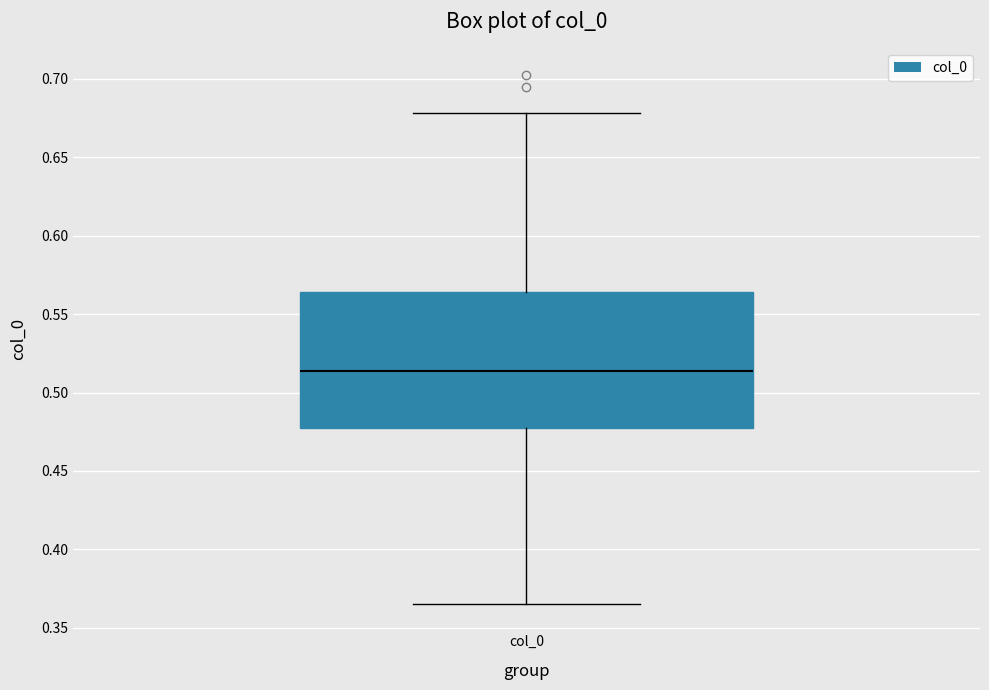

Transcribe this box plot: give where the median line is, the range the box spans, and where the two whiskers end, as read against the y-axis. The values are not printed on the chart, so give them approximately, as read against the axis.

median 0.515, box 0.475 to 0.565, whiskers 0.365 to 0.680